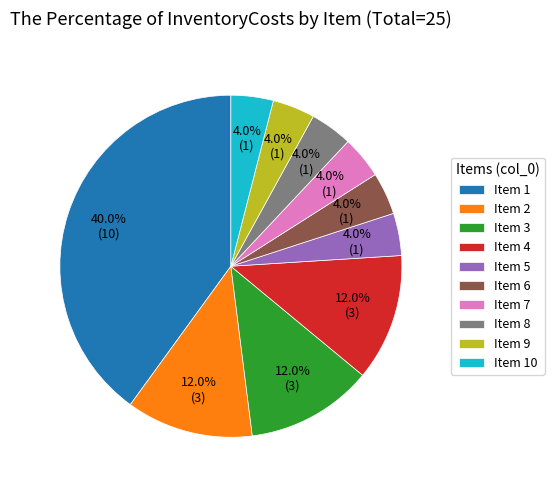

Which has a higher value, Item 1 or Item 10?

Item 1